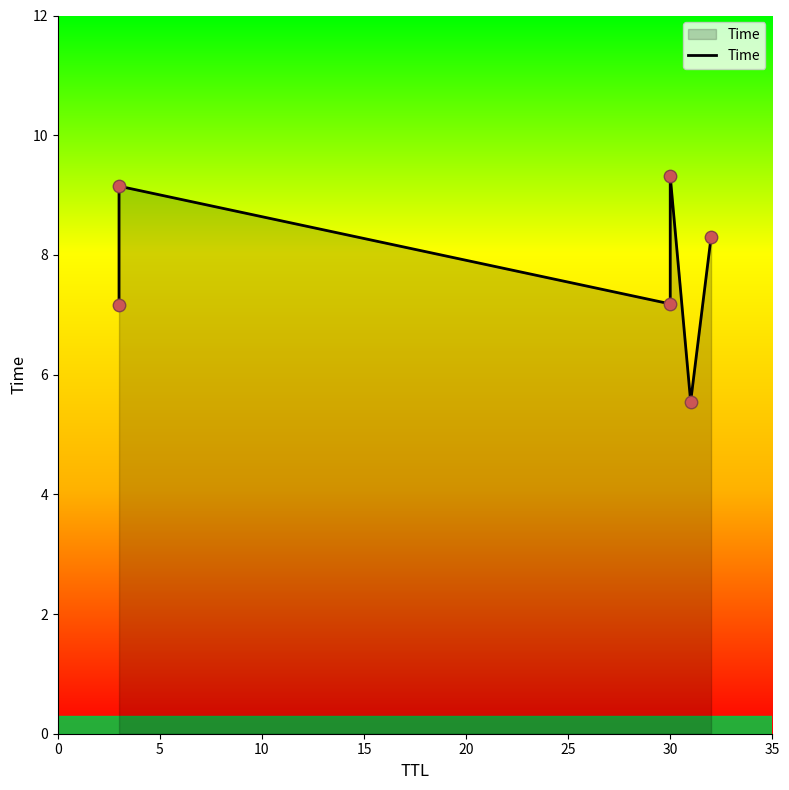

Between 25 and 0, which is larger?

25